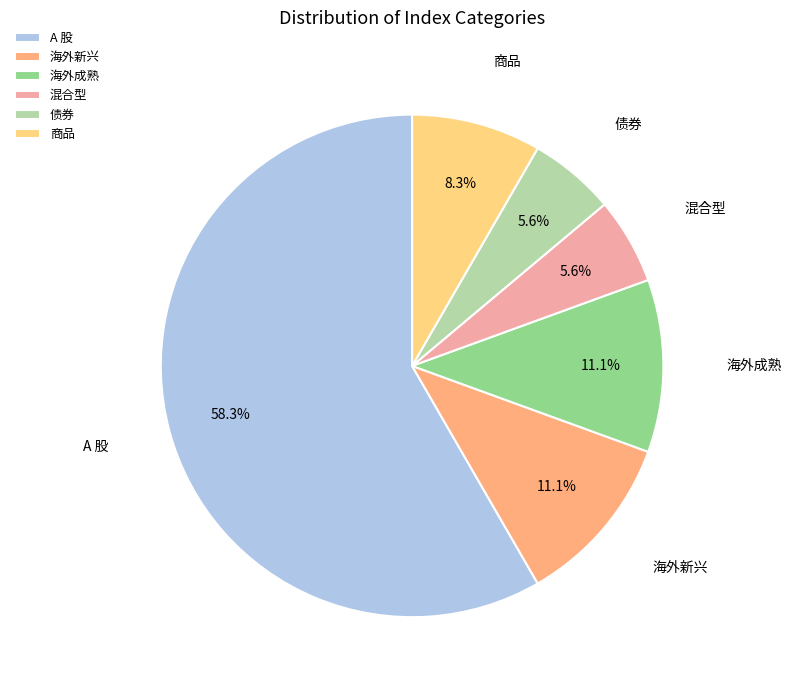

What is the total percentage of 海外成熟 and 债券?

16.7%